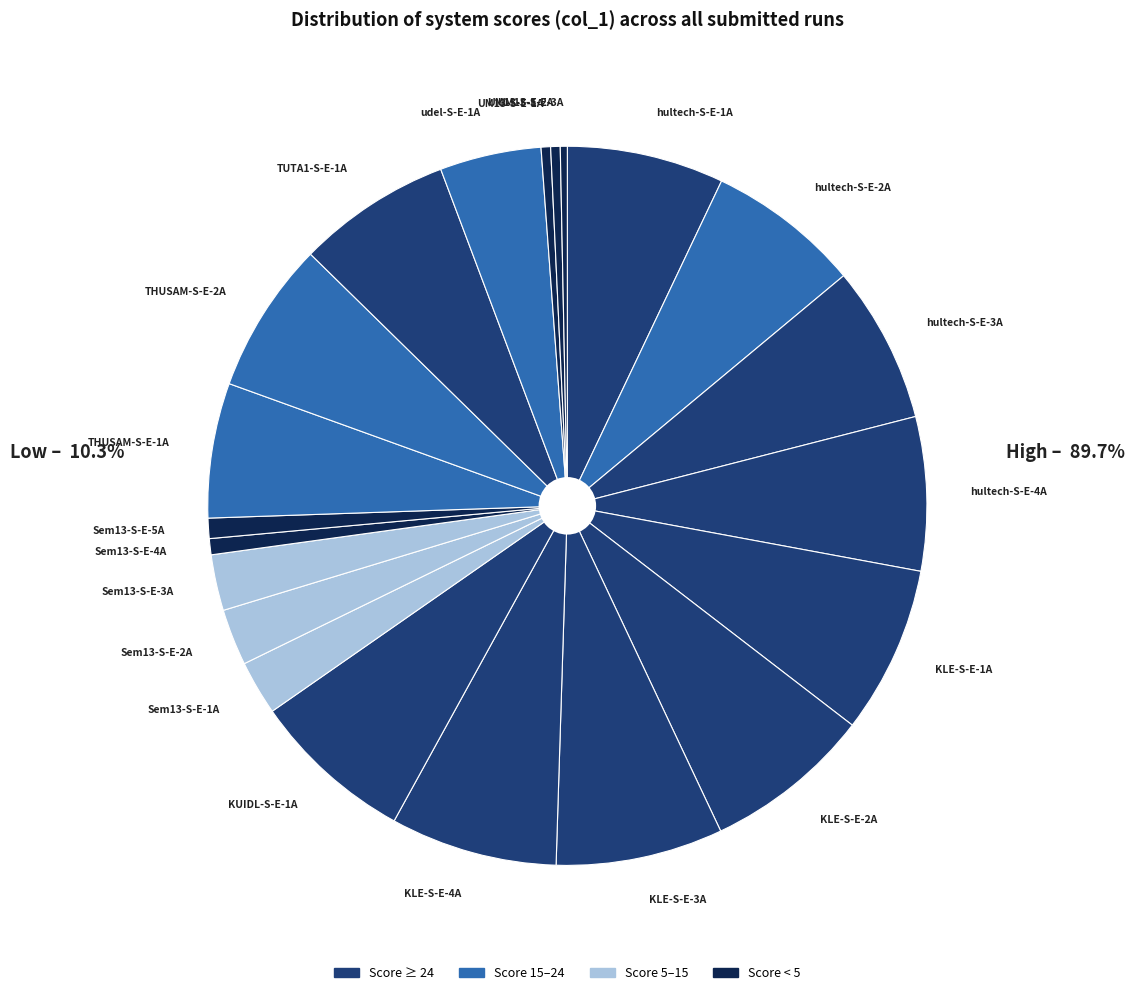

Is there any slice that represents more than half of the pie?

No